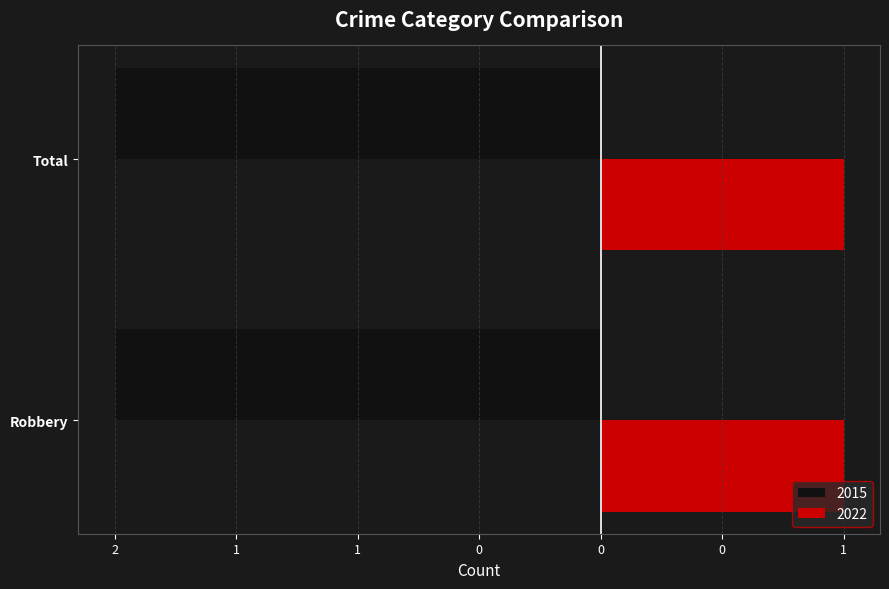

Which has a higher value, Robbery or Total?

Robbery